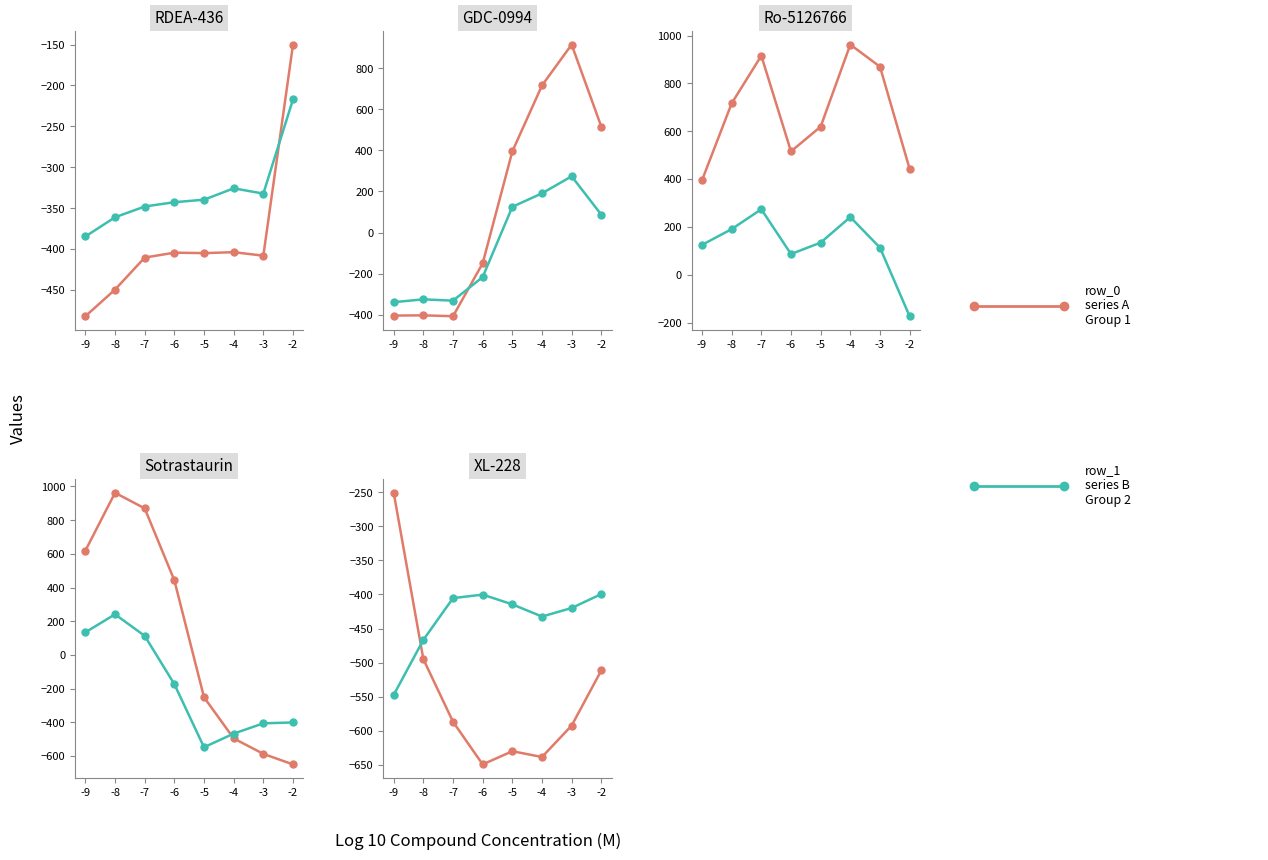

How many lines are shown in the chart?

2